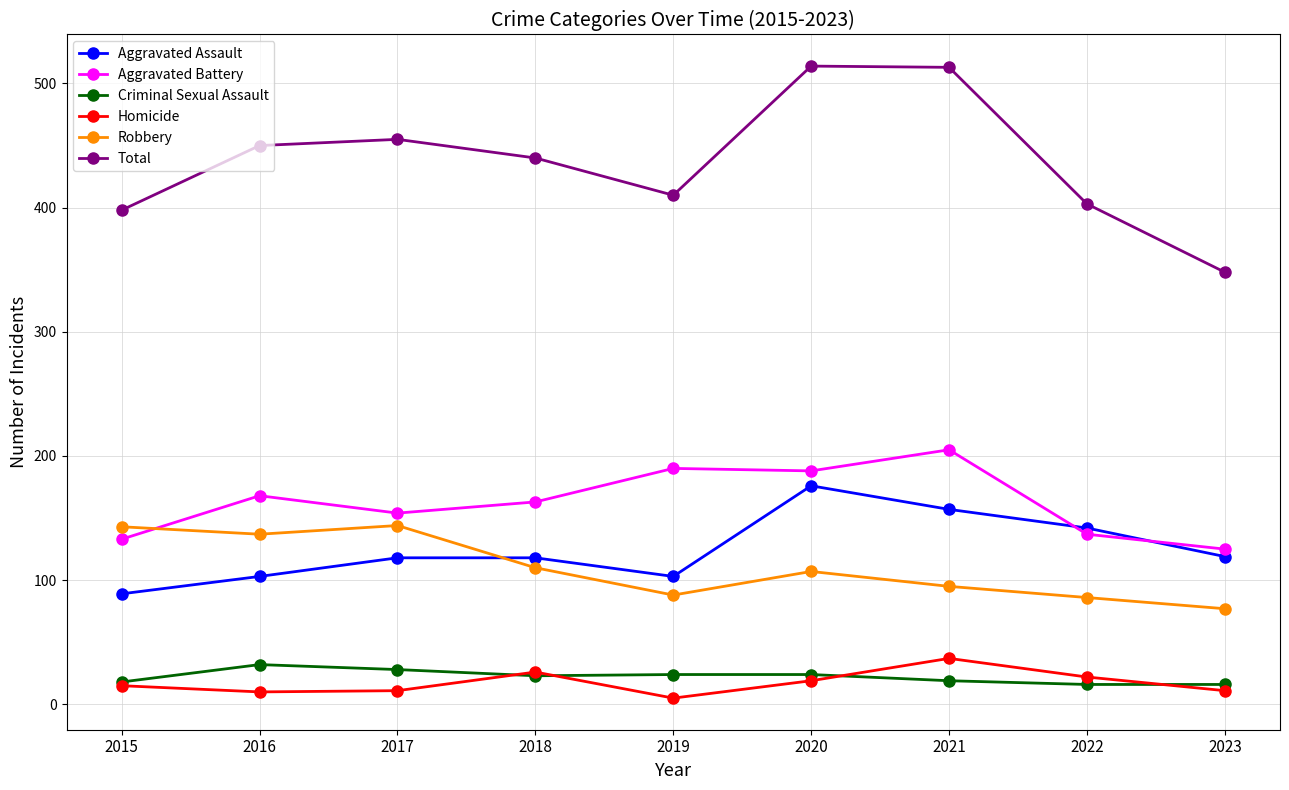

What is the lowest value of the Robbery series?

77